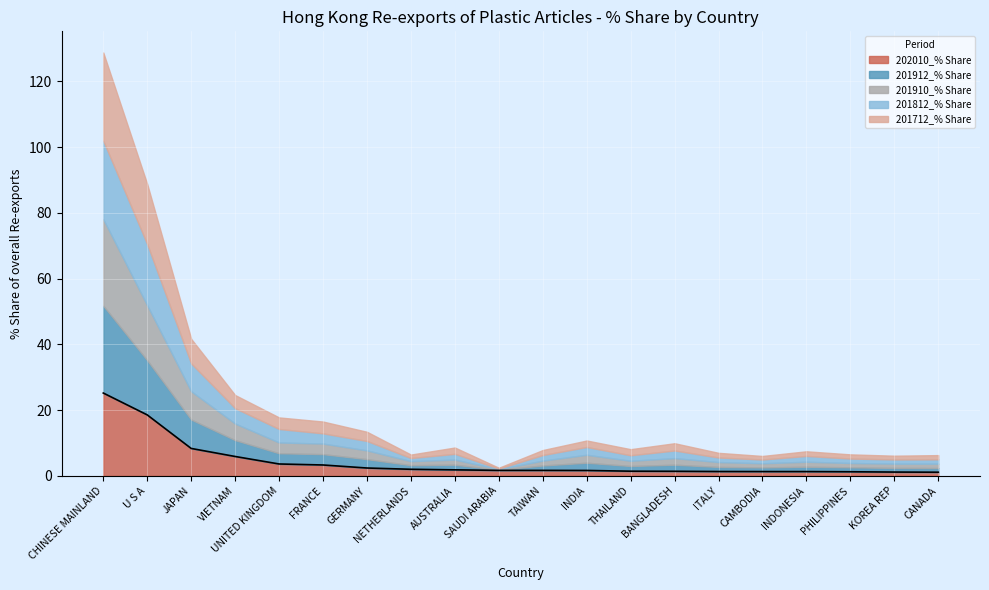

What is the value of the 201910_% Share point at the 13th from the left?

1.6